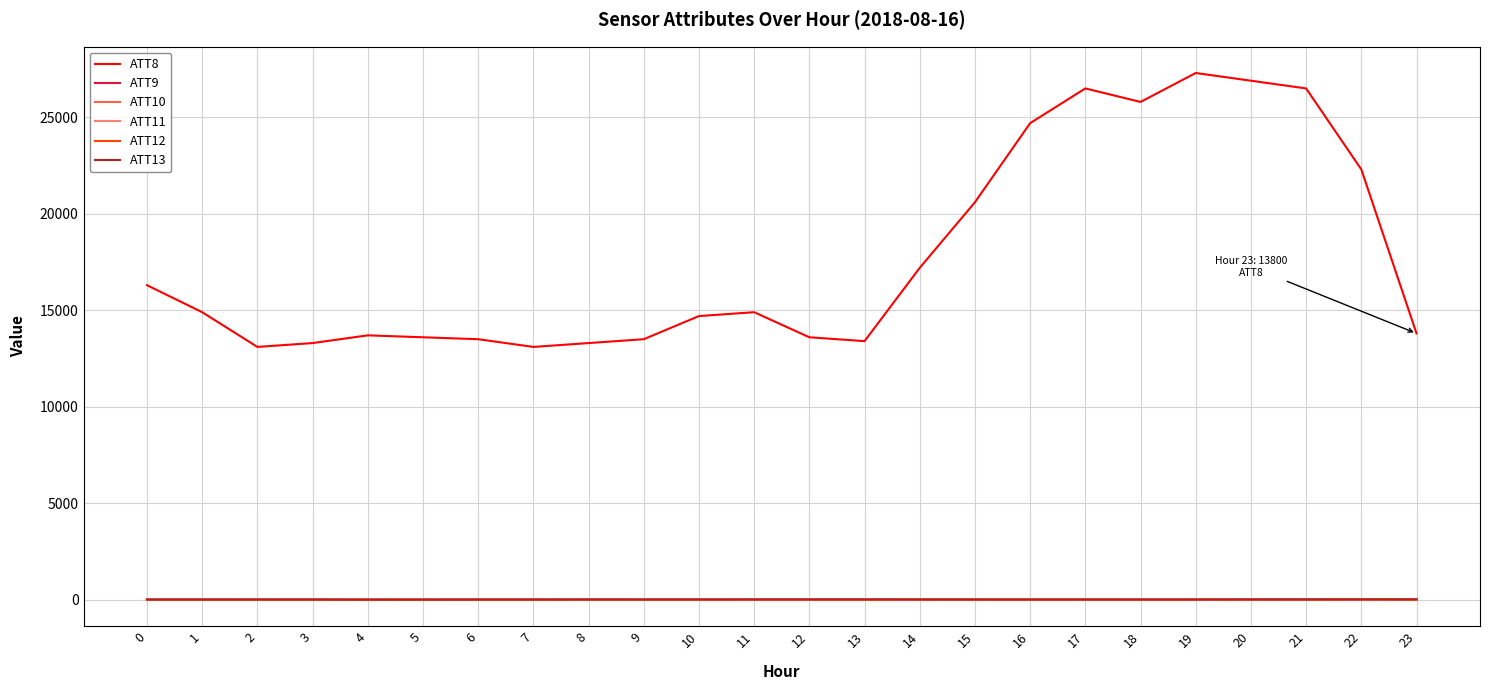

The ATT8 series shows 6208.3 at 0. True or false?

False